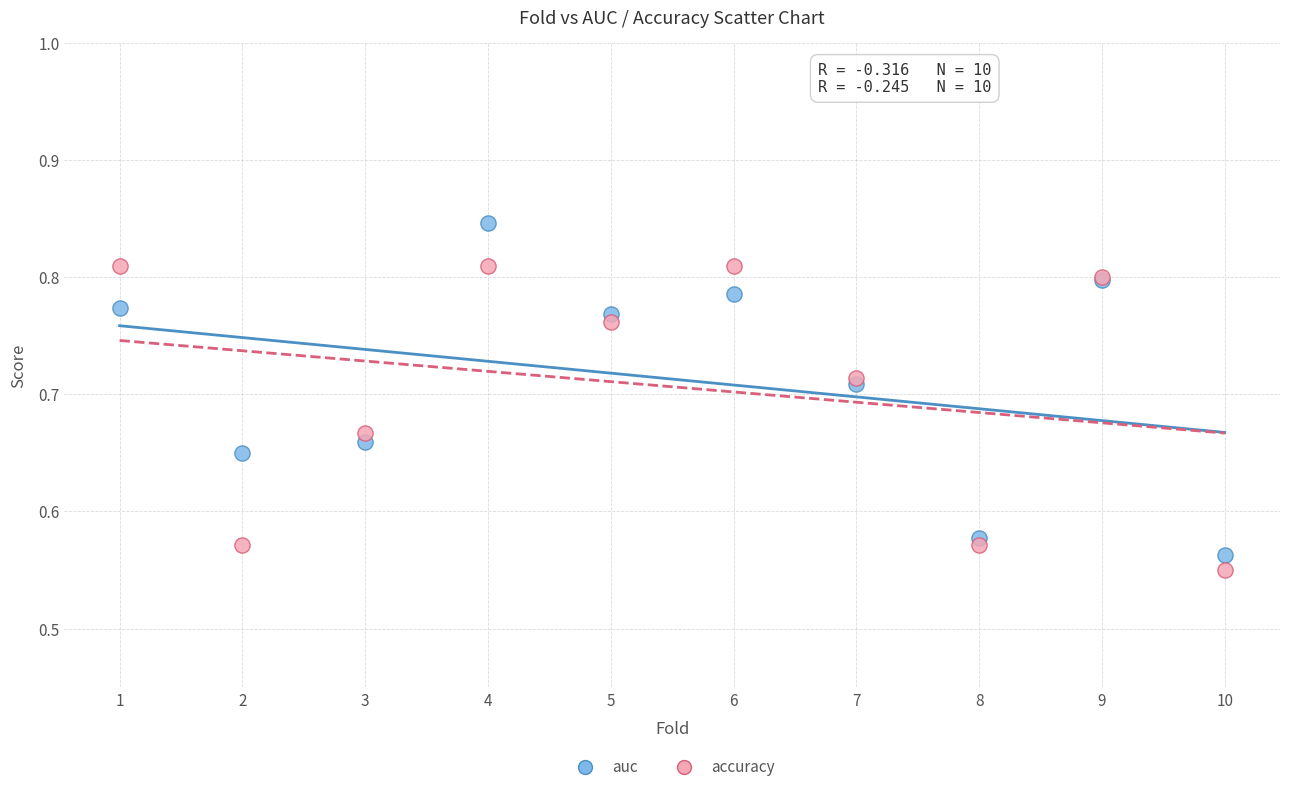

Which series reaches the minimum Y coordinate?

accuracy